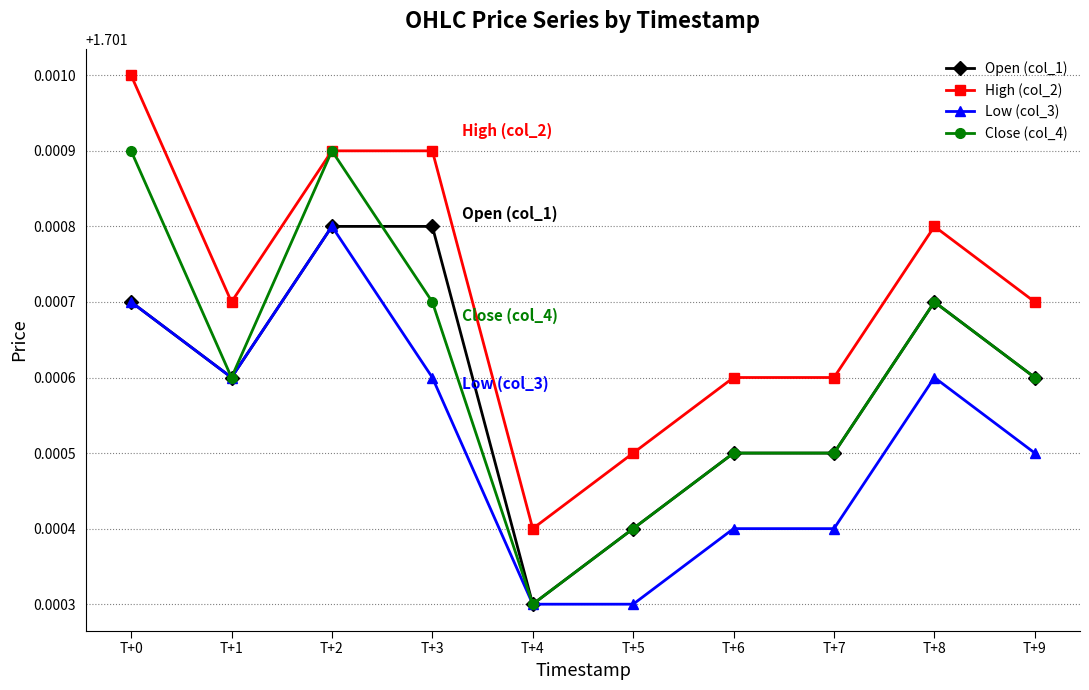

Is the value of Close (col_4) at T+8 greater than the value of Open (col_1) at T+1?

Yes